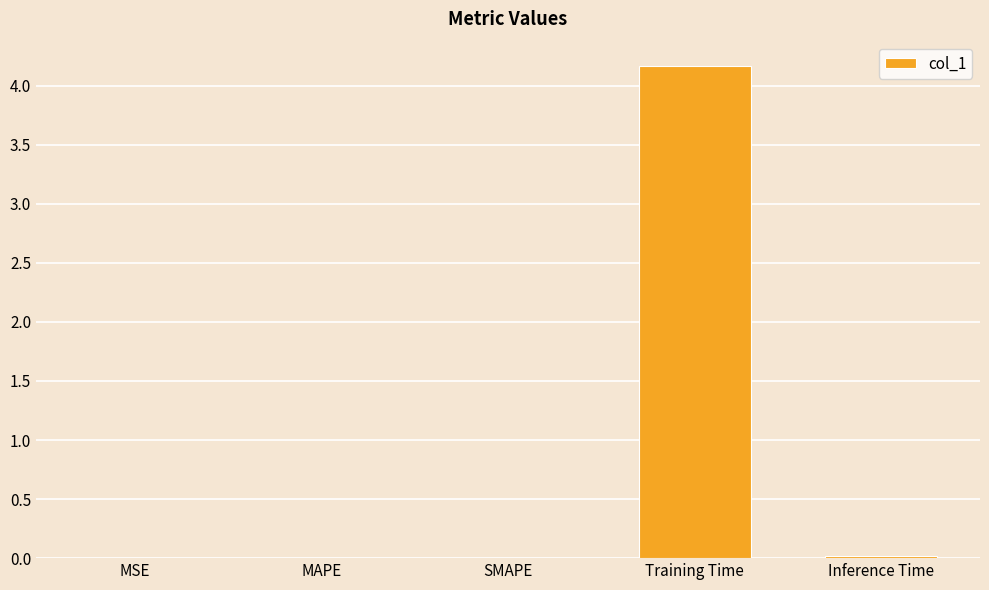

The chart shows a value of 0.0 at Inference Time. True or false?

True